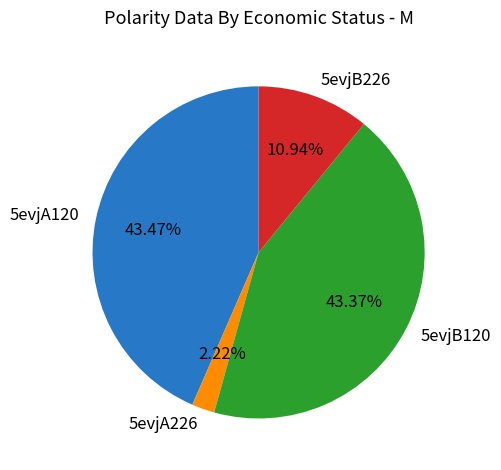

What is the ratio of the value at 5evjA120 to the value at 5evjA226?

19.6